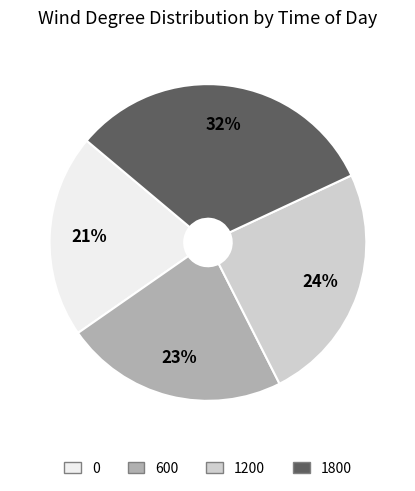

Is there any slice that represents more than half of the pie?

No